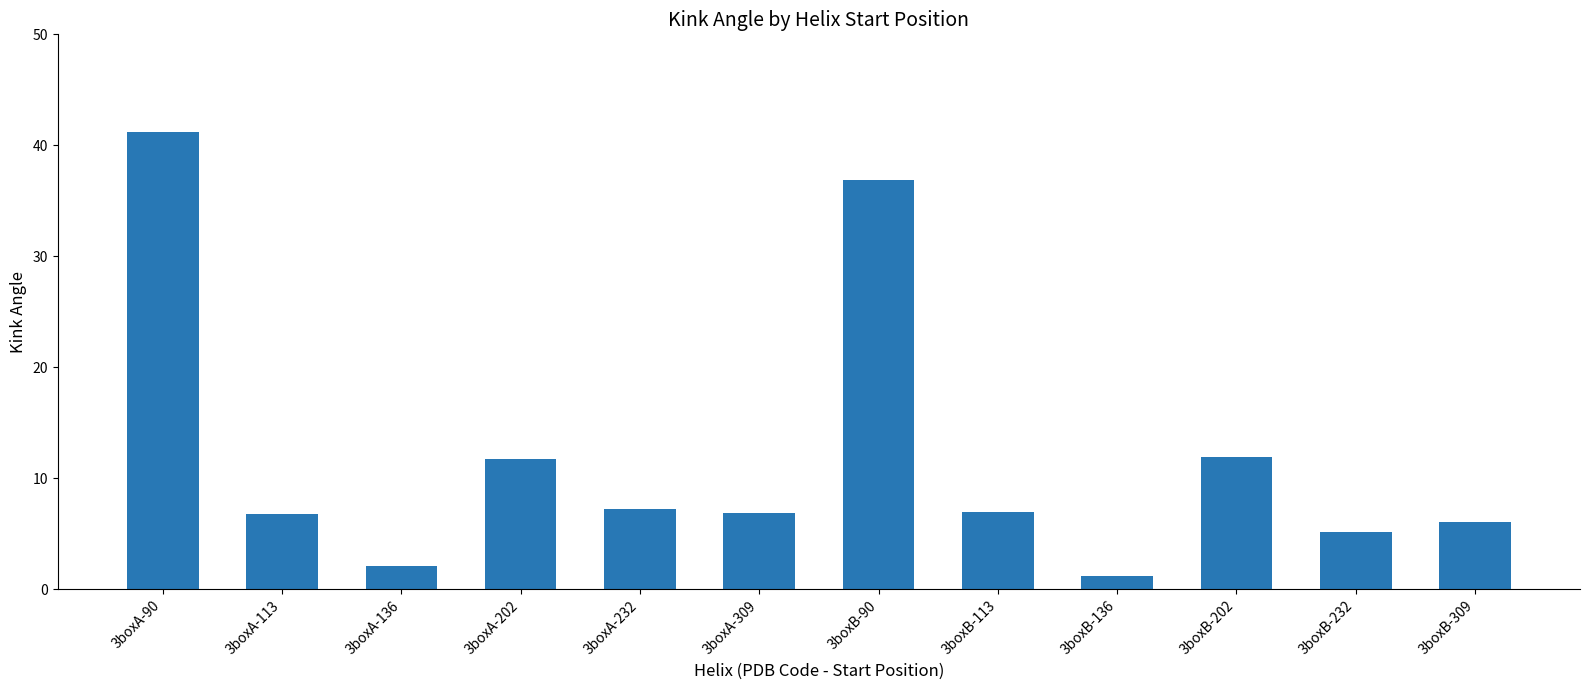

The value at 3boxA-232 is 11.0. True or false?

False